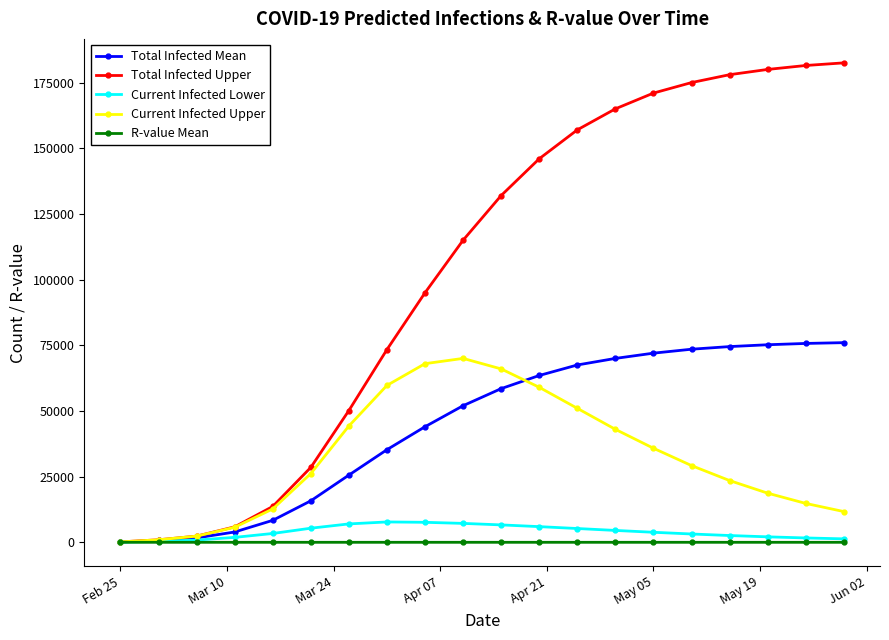

Which series has the largest total across all categories?

Total Infected Upper